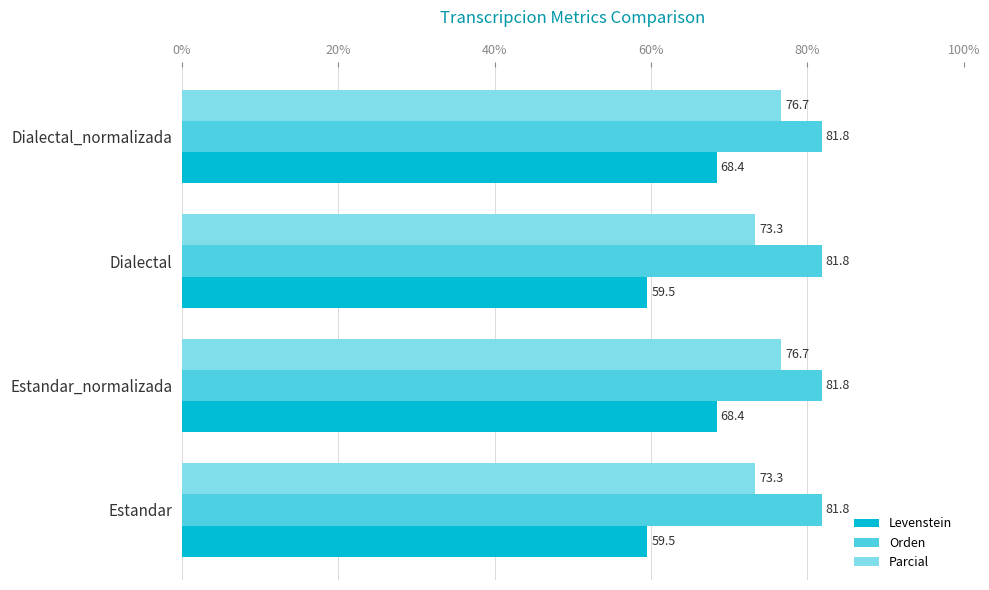

What is the smallest value displayed?

59.5